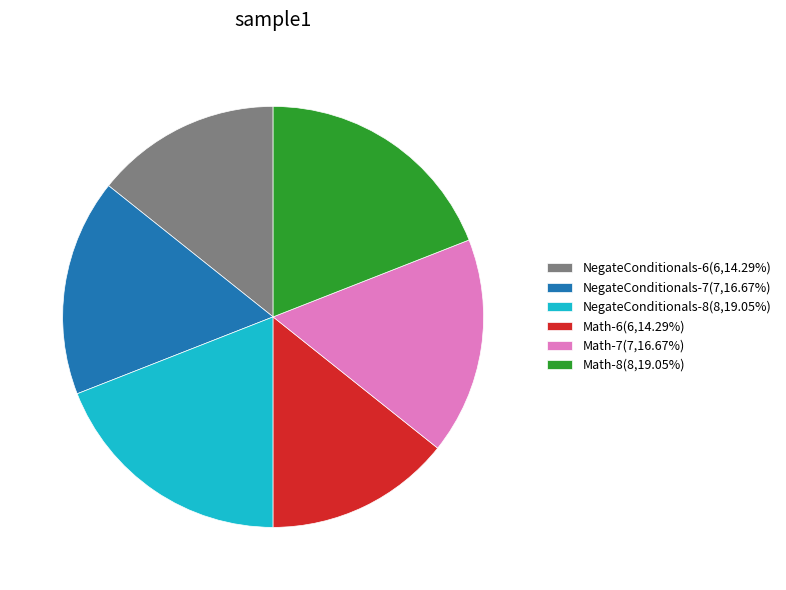

True or false: NegateConditionals-6 accounts for 14% of the total.

True